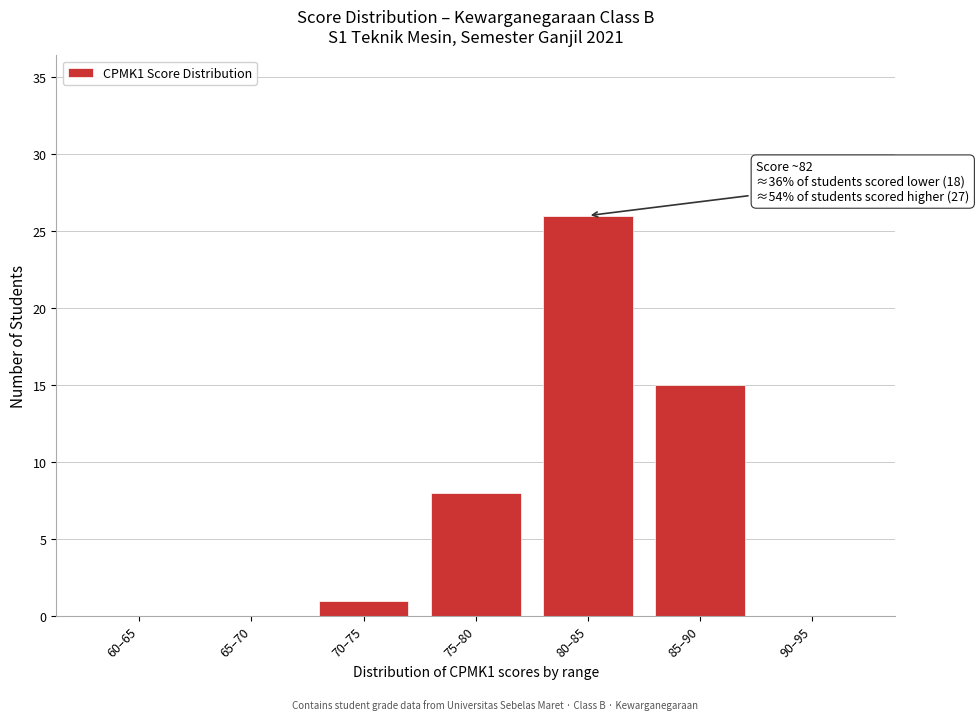

Reading right to left, what are all the values shown in this chart?

90–95=0	85–90=15	80–85=26	75–80=8	70–75=1	65–70=0	60–65=0